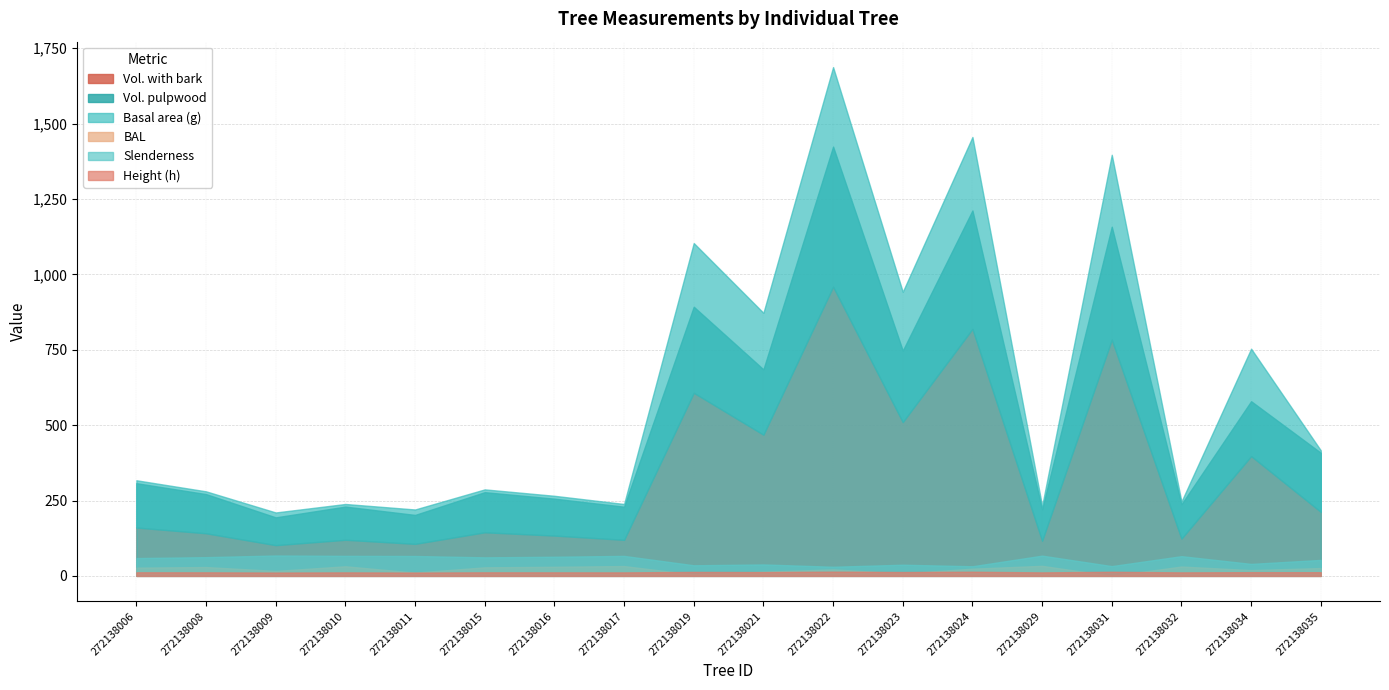

True or false: g and h cross at least once.

False